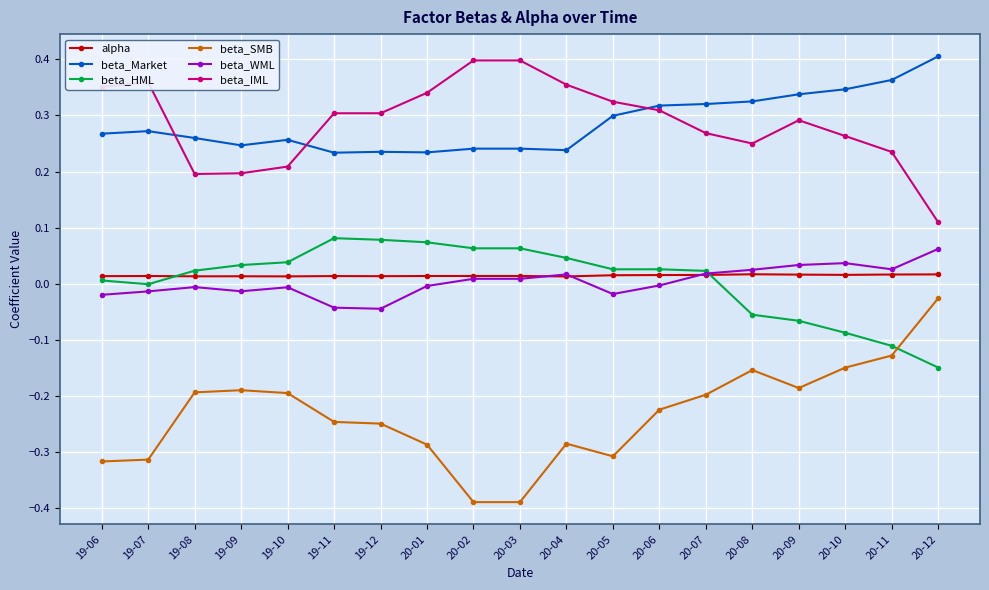

True or false: beta_WML and beta_SMB intersect in this chart.

False